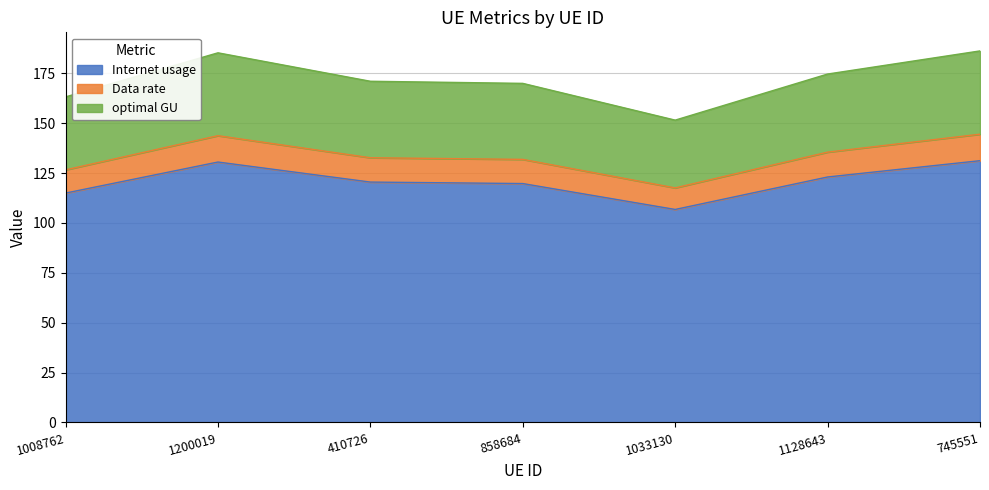

True or false: optimal GU and Data rate intersect in this chart.

False